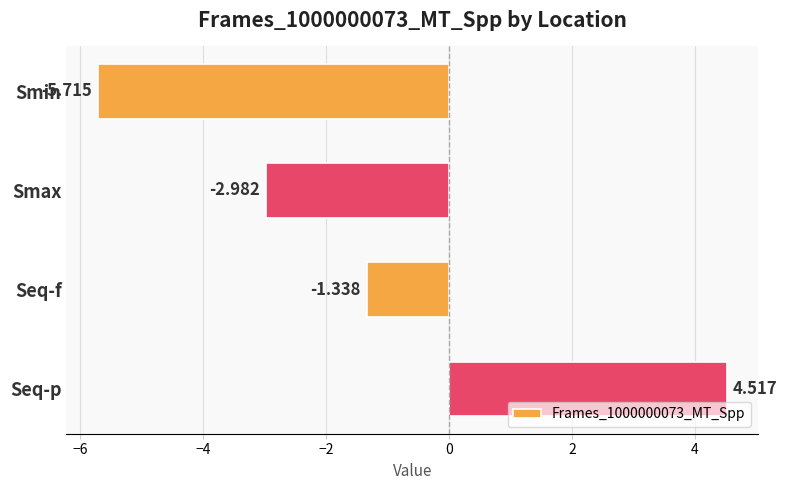

Rank the categories by value from lowest to highest.

Smin, Smax, Seq-f, Seq-p